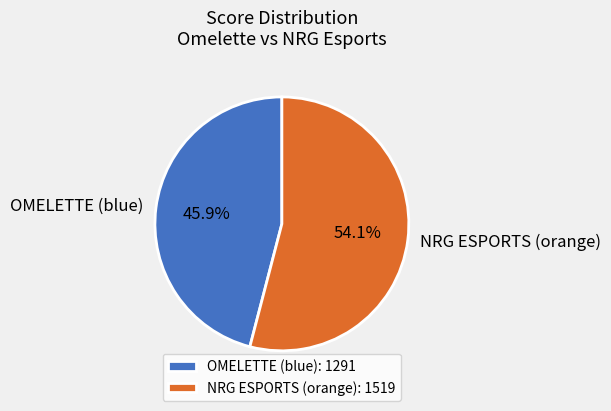

What is the smallest slice in the pie chart?

OMELETTE (blue)